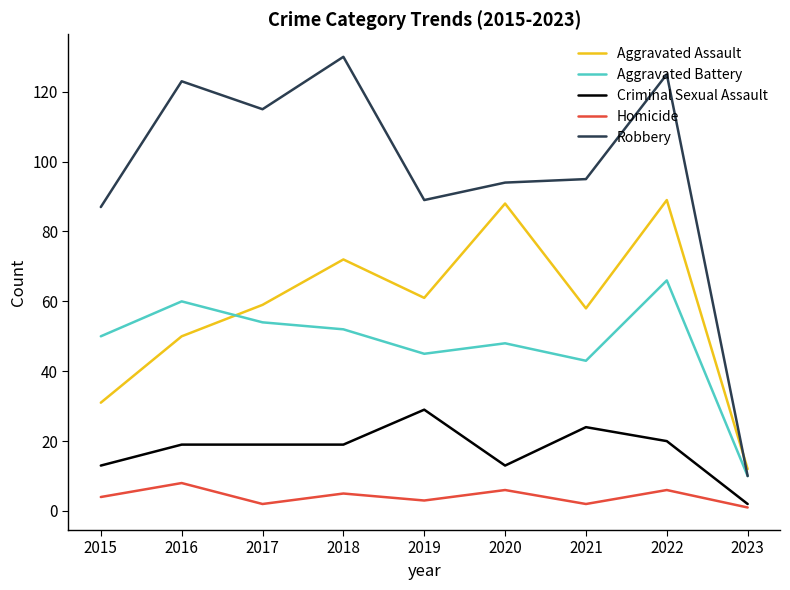

List the series in order of their peak value, highest first.

Robbery, Aggravated Assault, Aggravated Battery, Criminal Sexual Assault, Homicide